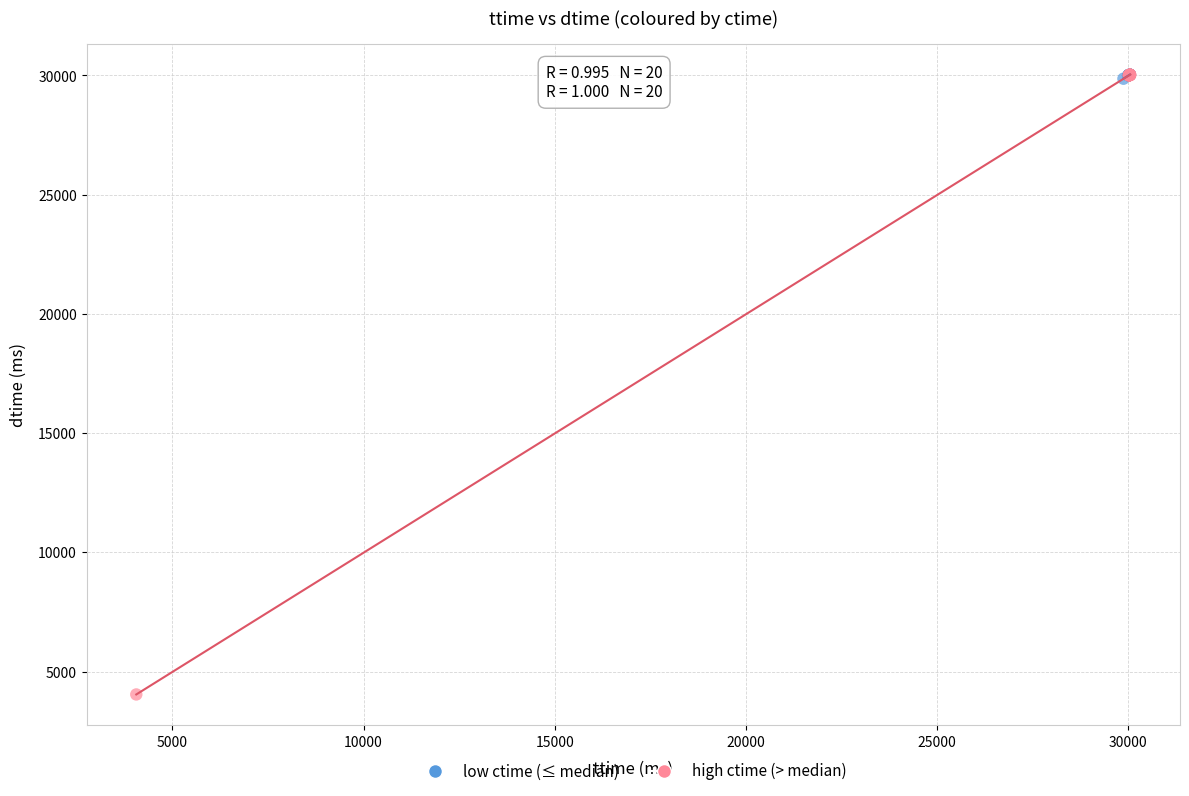

Which series has the widest spread of Y values?

high ctime (> median)